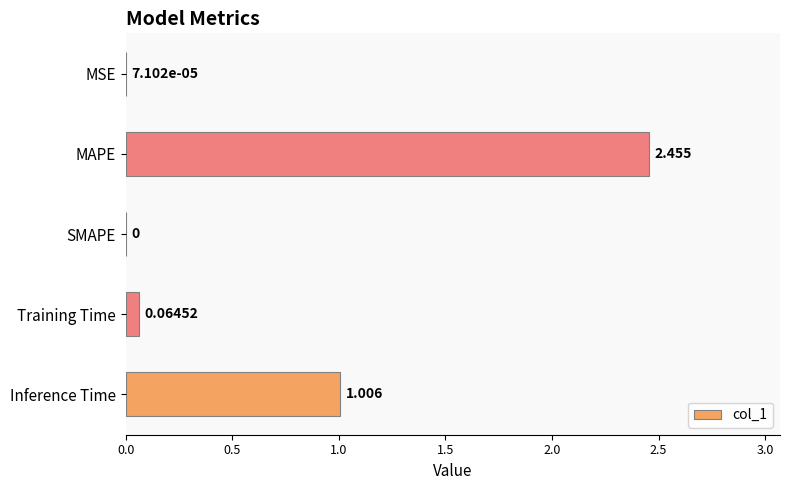

What is the sum of all values?

3.5